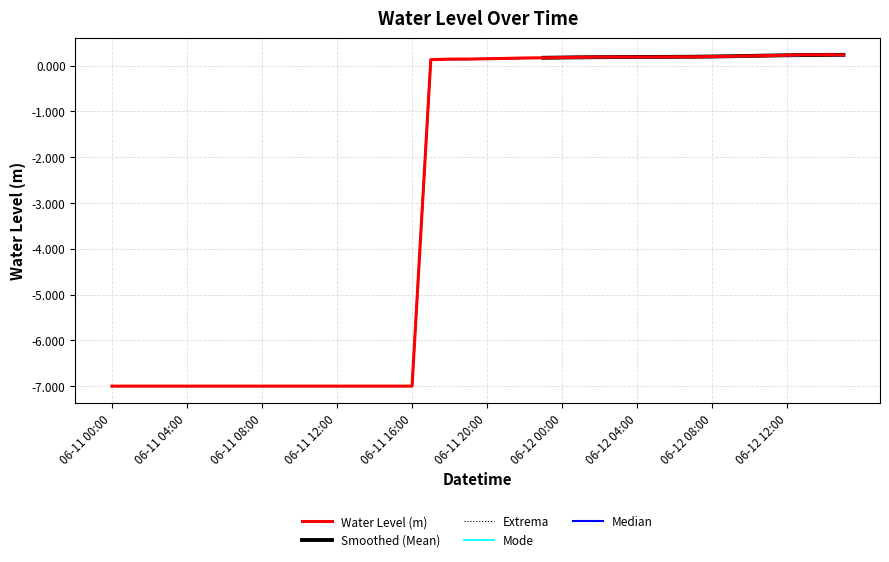

How many distinct data groups are displayed?

5